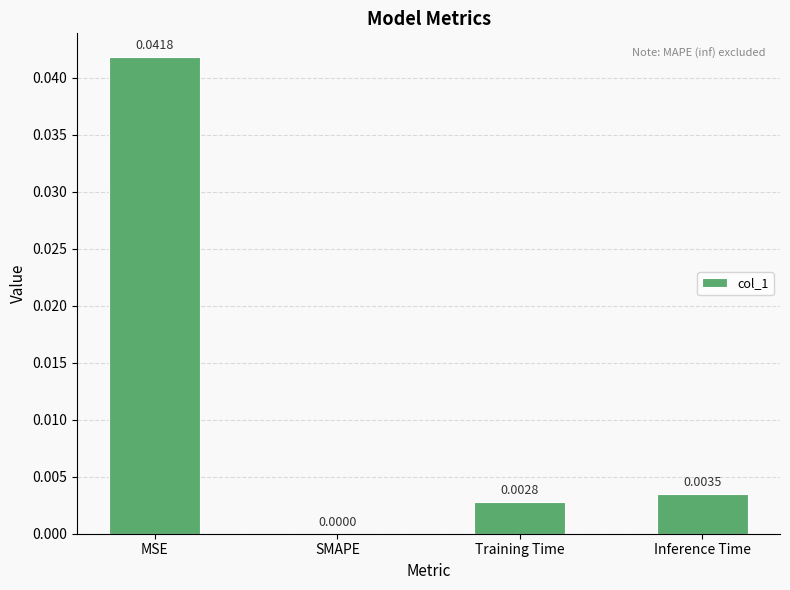

Which label corresponds to the largest value in the chart?

MSE